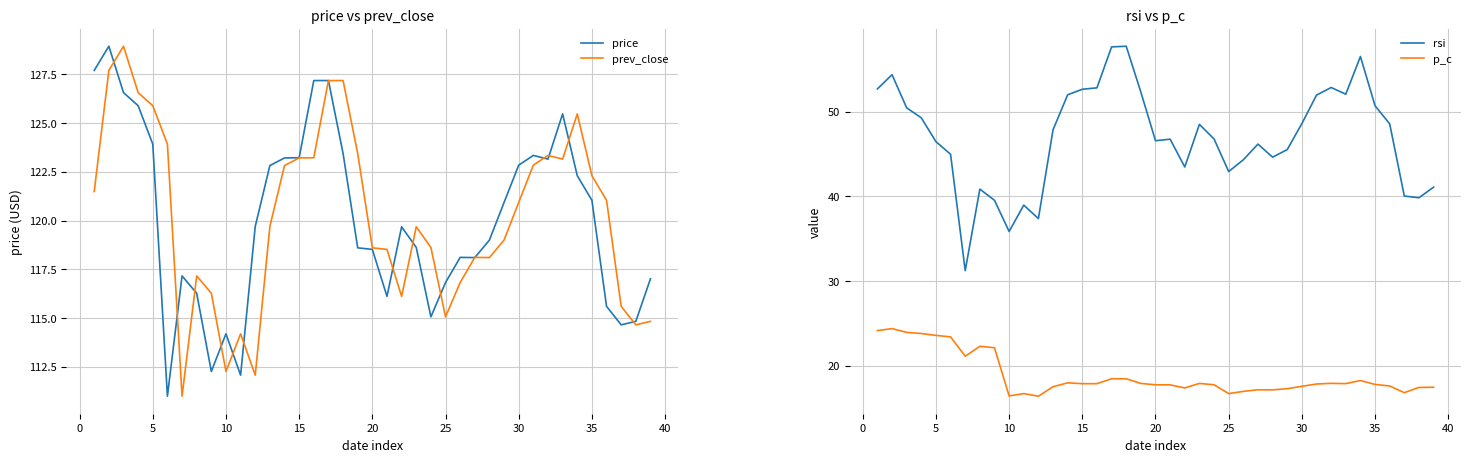

True or false: p_c and rsi intersect in this chart.

False